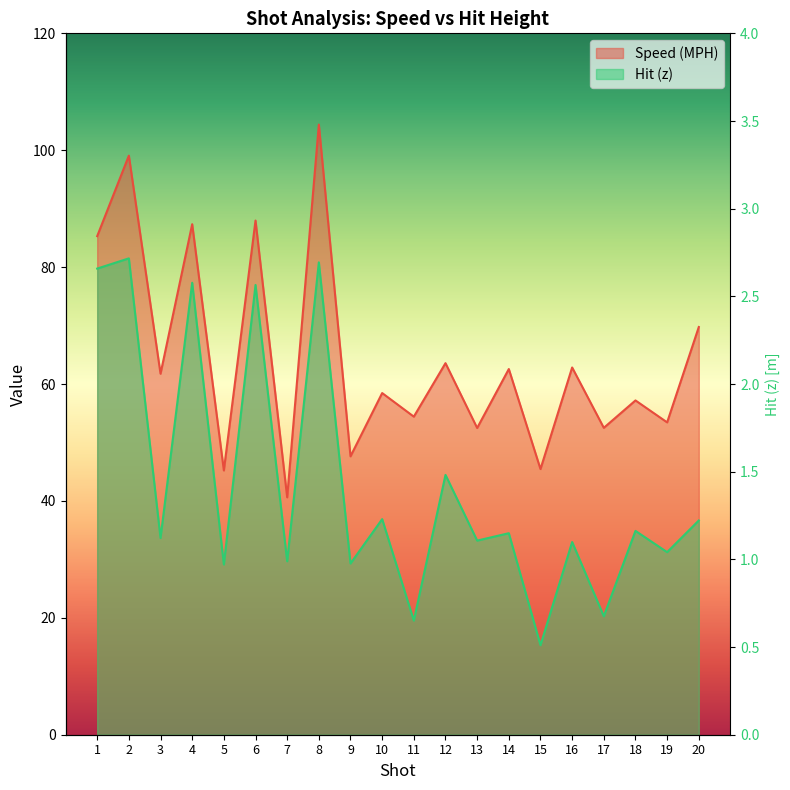

Reading right to left, list all the values displayed in this chart.

Speed (MPH): 69.8	53.4	57.2	52.5	62.8	45.5	62.6	52.5	63.6	54.4	58.5	47.6	104.4	40.6	88.0	45.2	87.3	61.8	99.1	85.3
Hit (z): 36.7	31.2	34.9	20.3	33.0	15.3	34.5	33.2	44.5	19.5	36.9	29.3	80.8	29.7	77.0	29.1	77.3	33.7	81.5	79.8